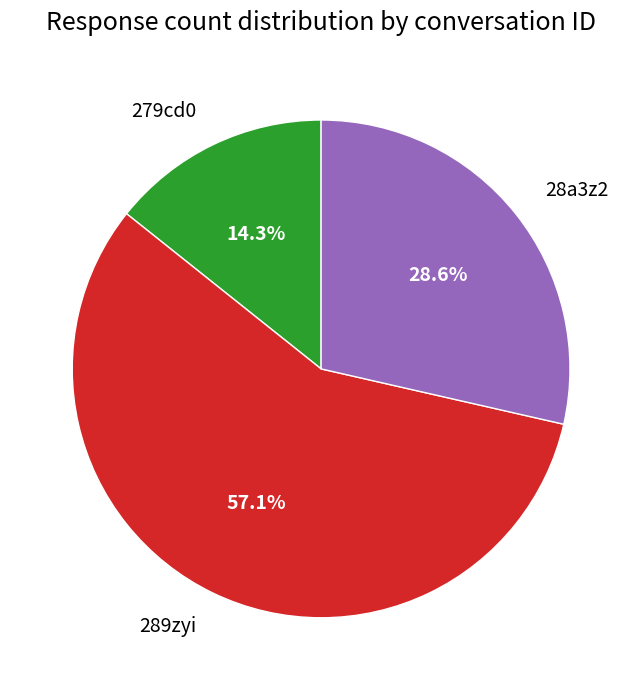

To the nearest percent, what percentage of the pie is 28a3z2?

29%